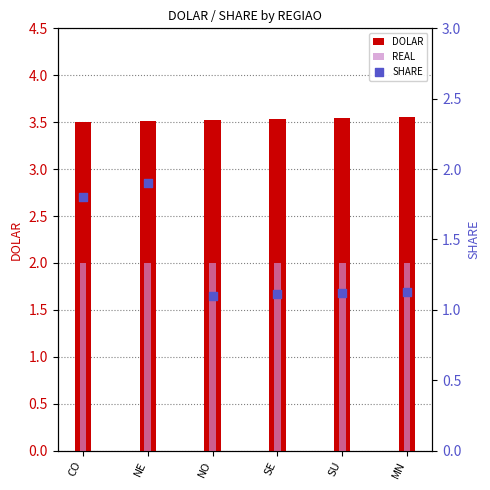

Is the value of SHARE at SE greater than the value of DOLAR at NO?

No